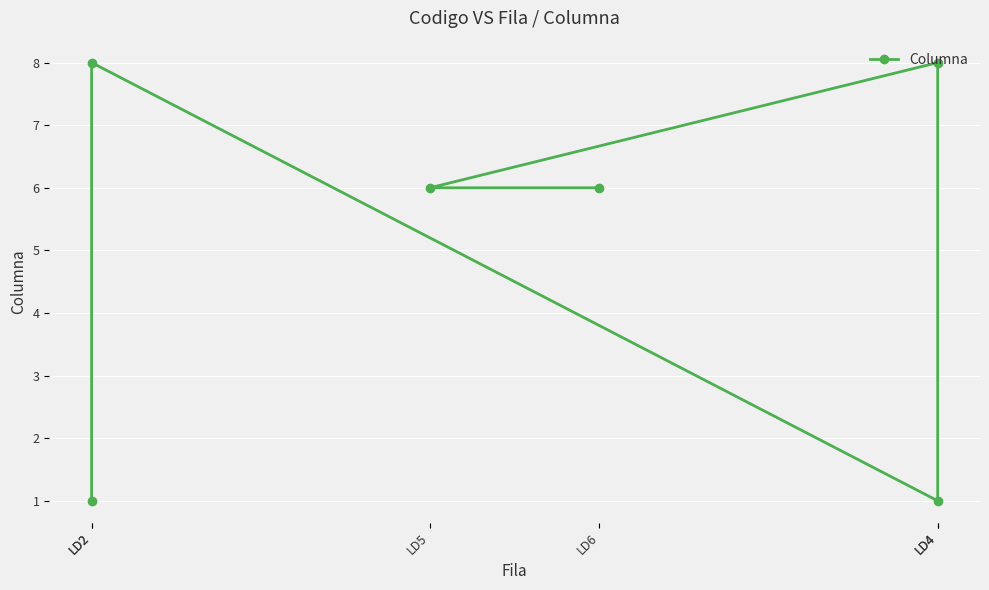

The value at LD6 is 6. True or false?

True